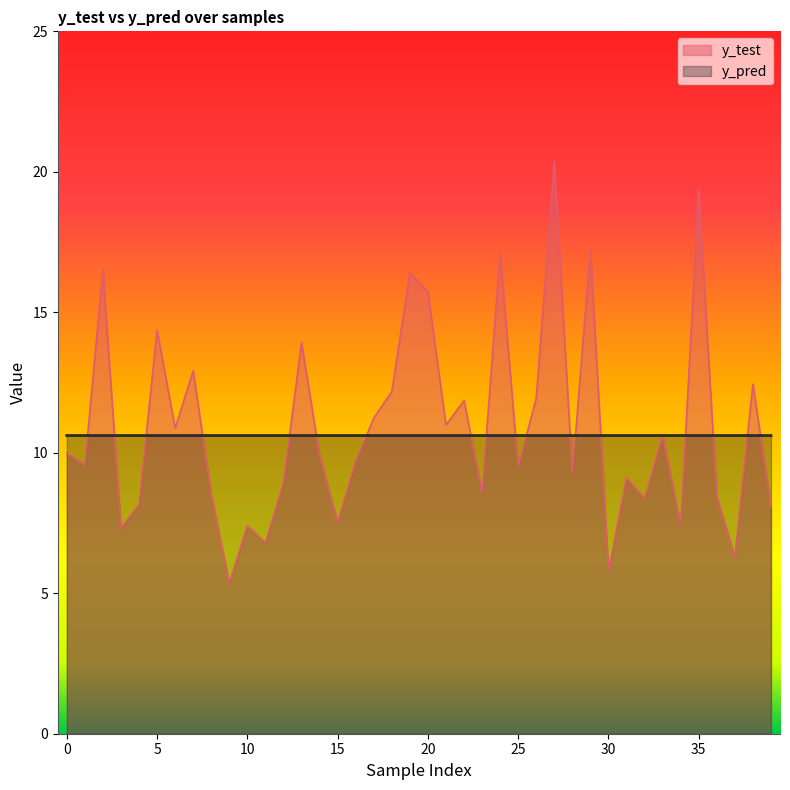

How many lines are shown in the chart?

2